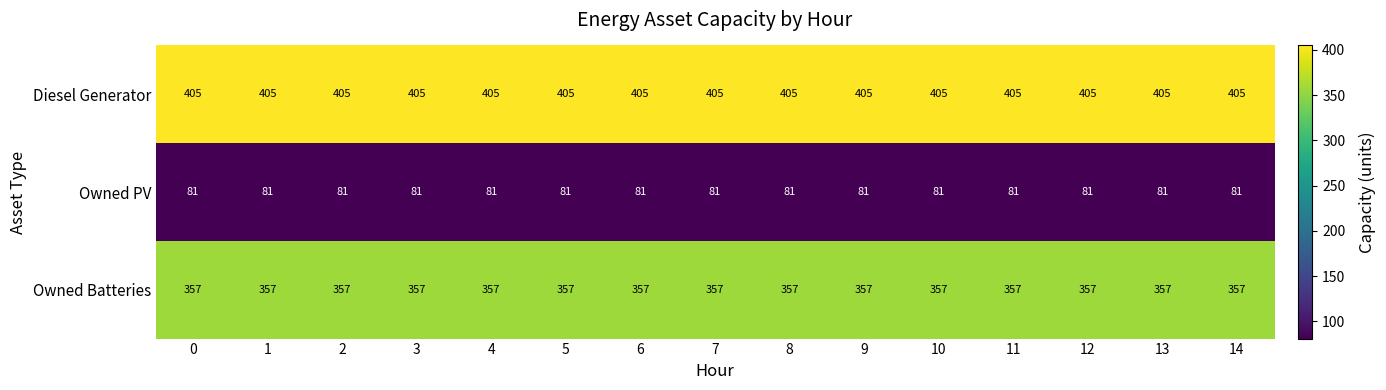

What is the total value across all series at 10?

843